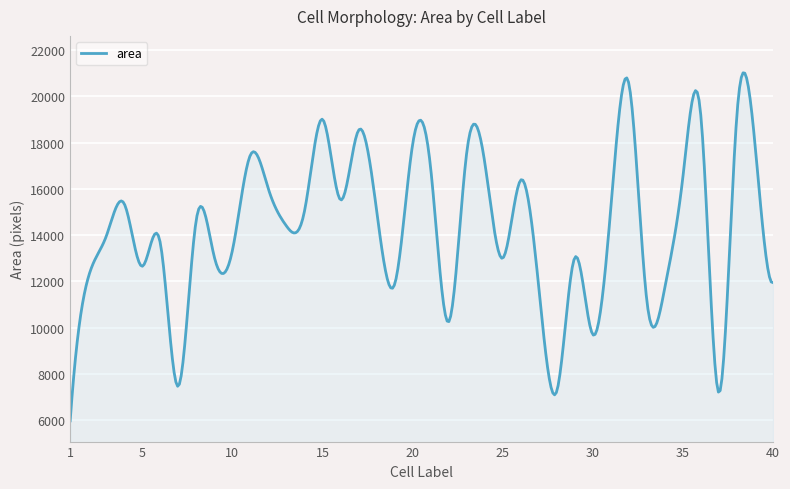

What is the difference between the maximum and minimum values?

15031.0